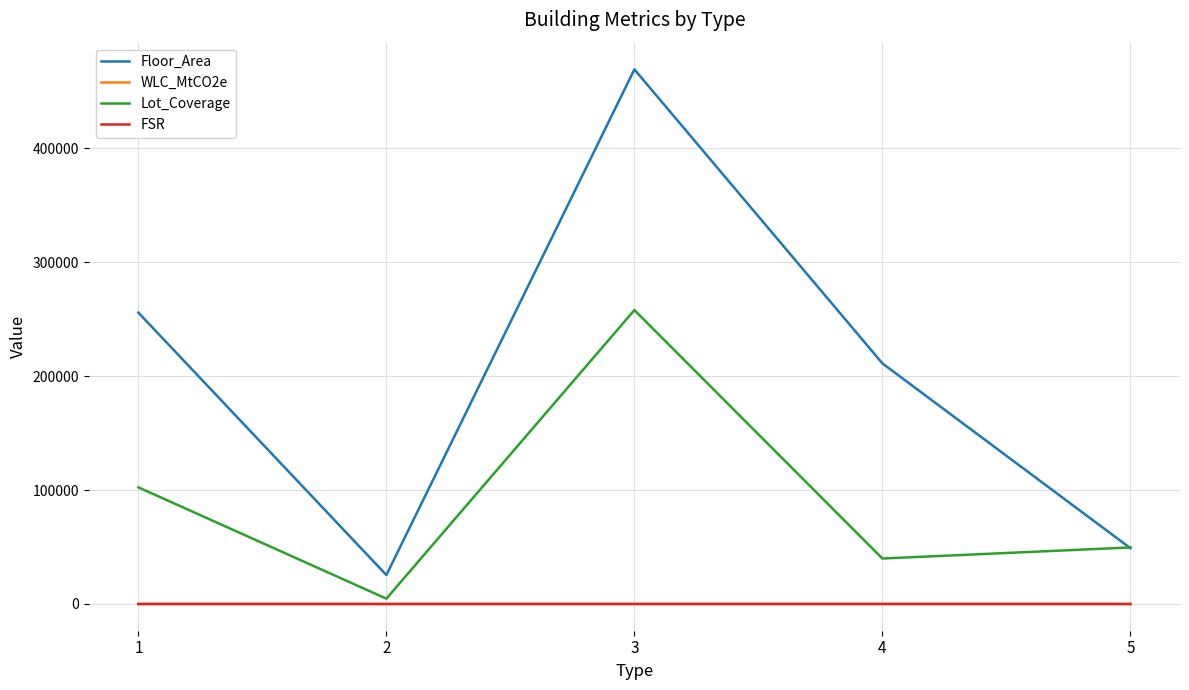

Is the value of Lot_Coverage at 1 greater than the value of WLC_MtCO2e at 4?

Yes